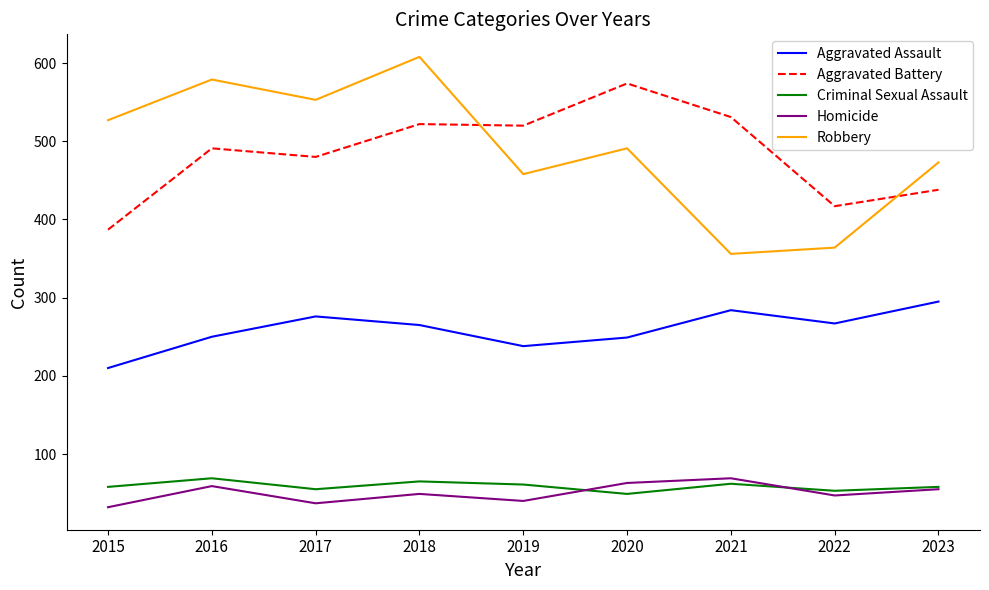

What are all the series names shown in the legend?

Aggravated Assault, Aggravated Battery, Criminal Sexual Assault, Homicide, Robbery